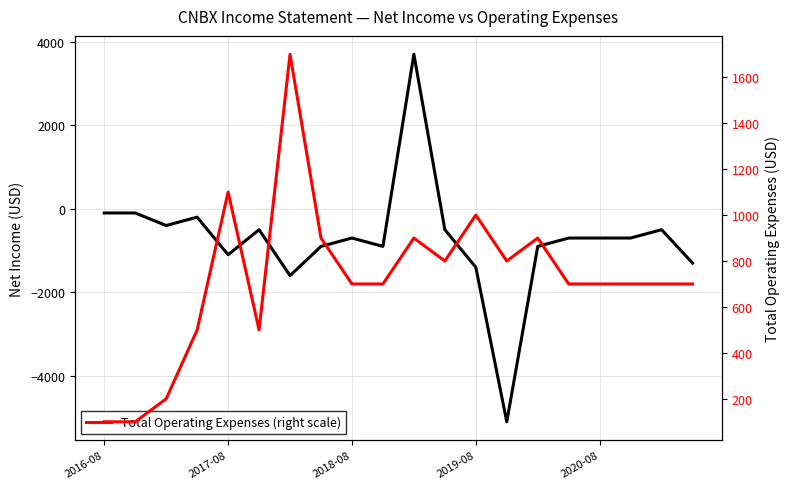

List the series in order of their peak value, highest first.

Net Income (left scale), Total Operating Expenses (right scale)